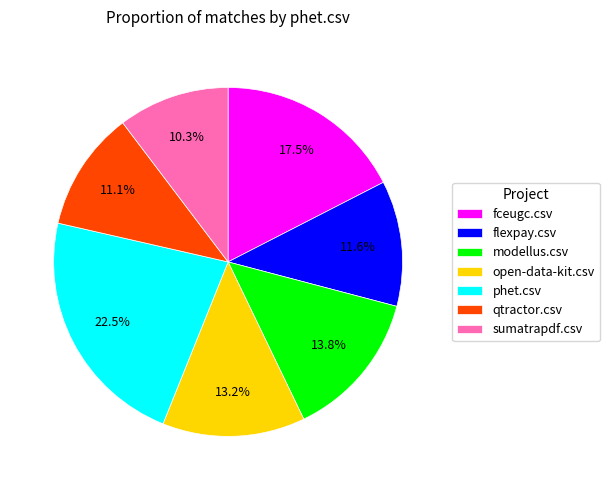

The open-data-kit.csv slice represents 25% of the pie. True or false?

False